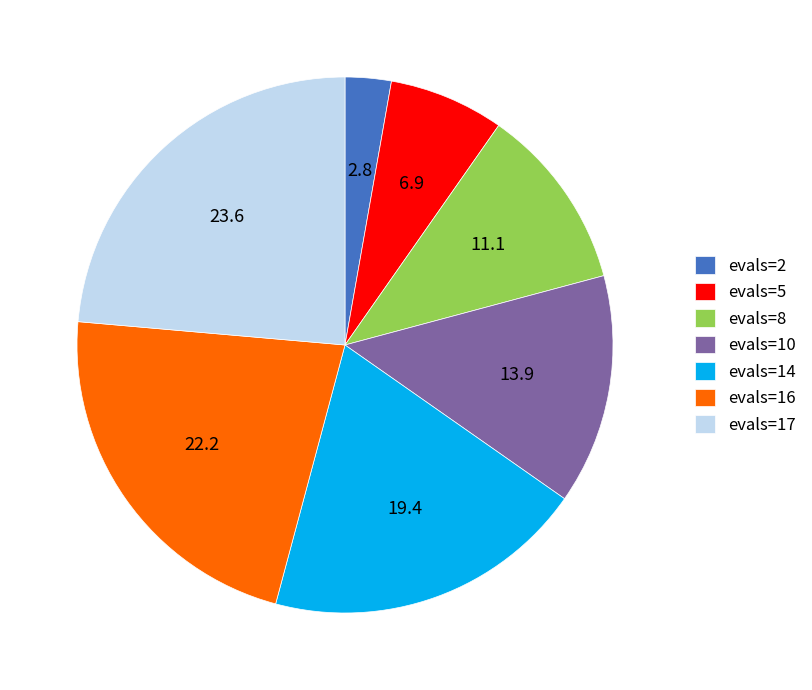

Is it true that evals=5 is 7% of the pie?

True